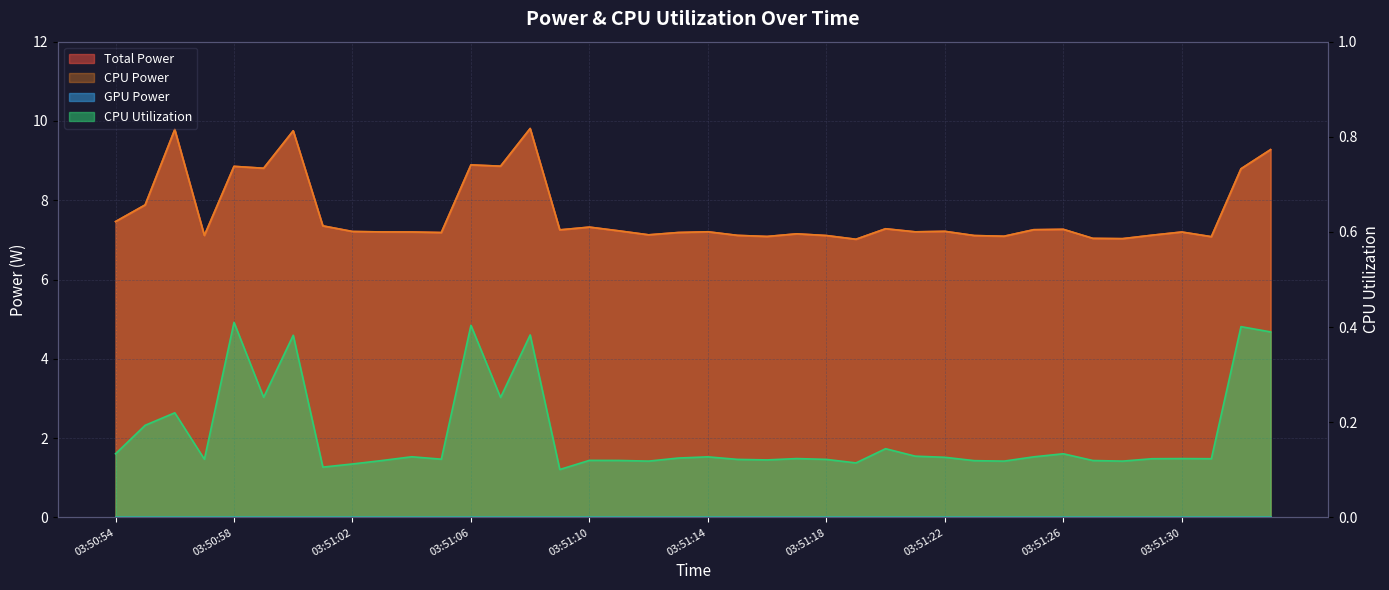

True or false: CPU Utilization has a value of 0.1 at 03:51:30.

False